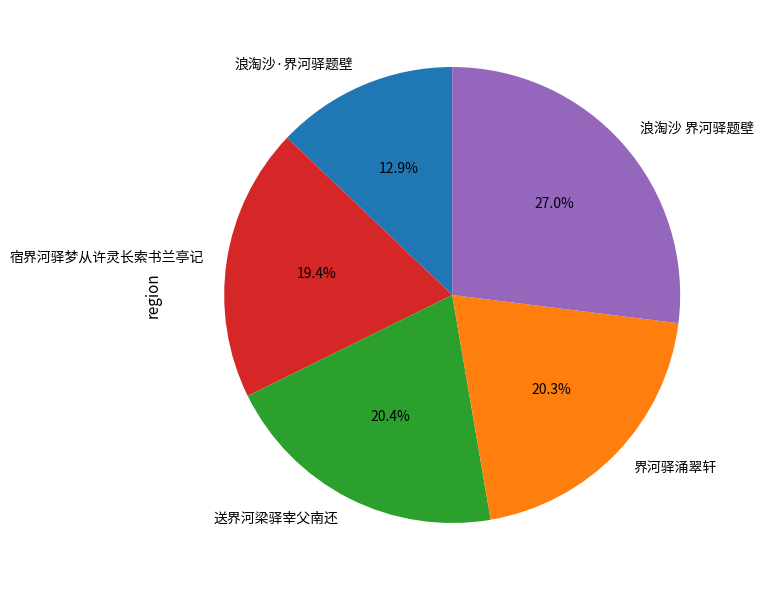

Approximately how many times larger is the value at 宿界河驿梦从许灵长索书兰亭记 compared to 浪淘沙 界河驿题壁?

0.7